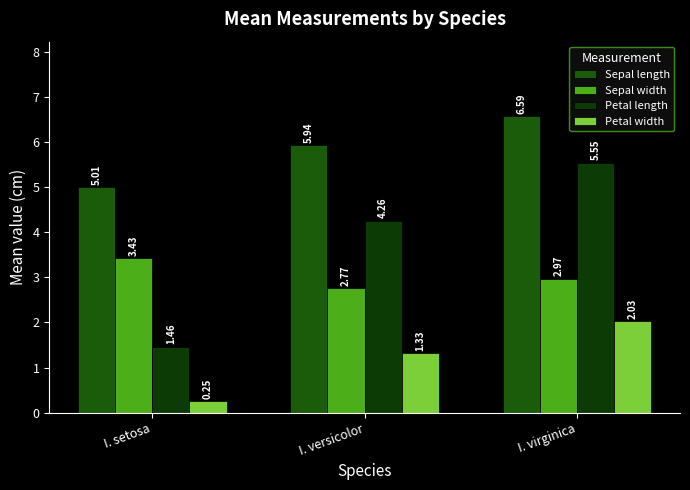

What is the sum of all Sepal width values?

9.2